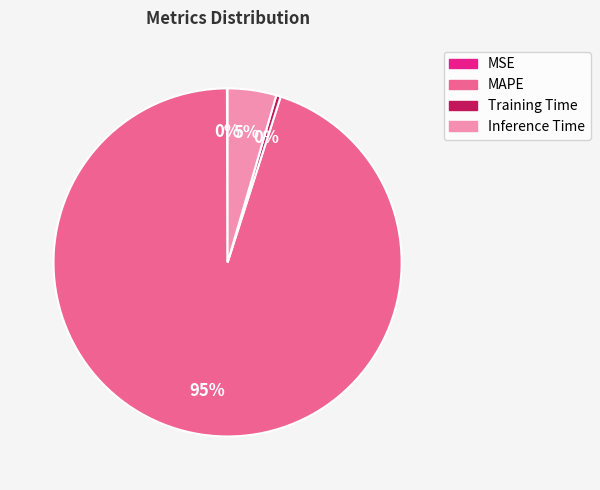

Is it true that Inference Time is 5% of the pie?

True